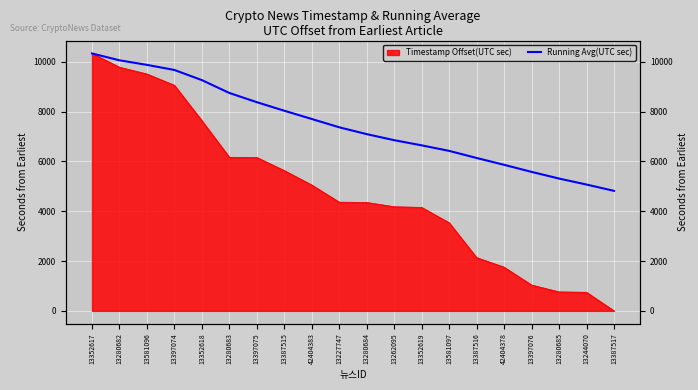

Read the value at 13397075.

8374.9